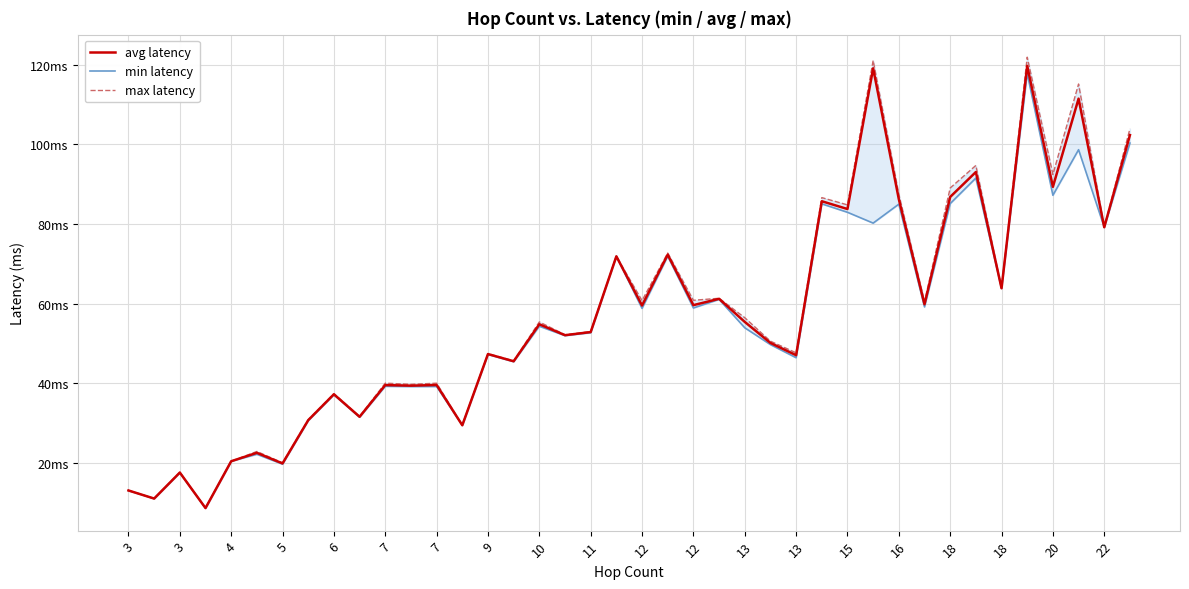

What is the difference between the maximum and minimum values in the avg latency series?

111.0